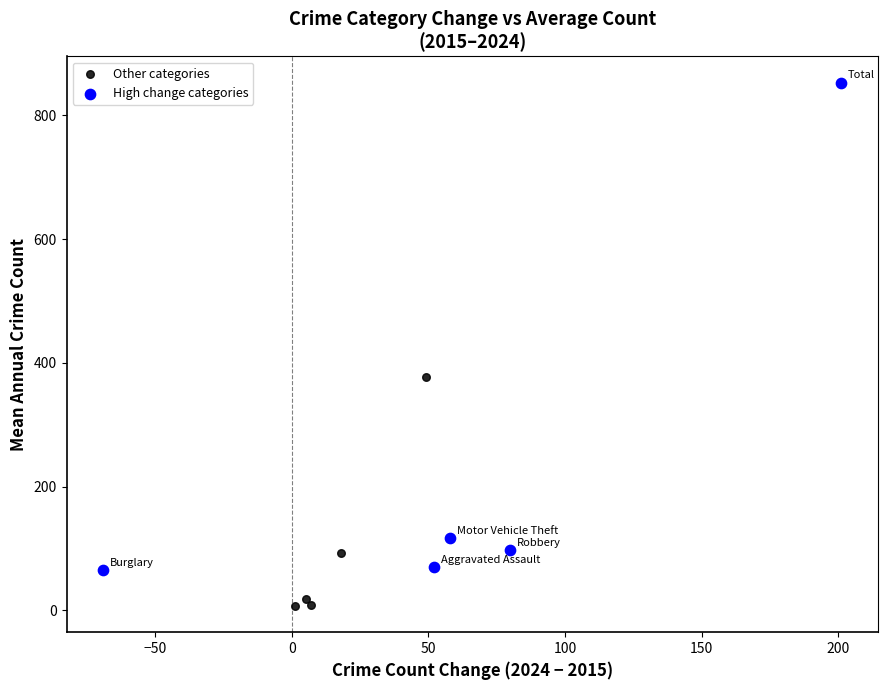

What are all the series names shown in the legend?

Other categories, High change categories